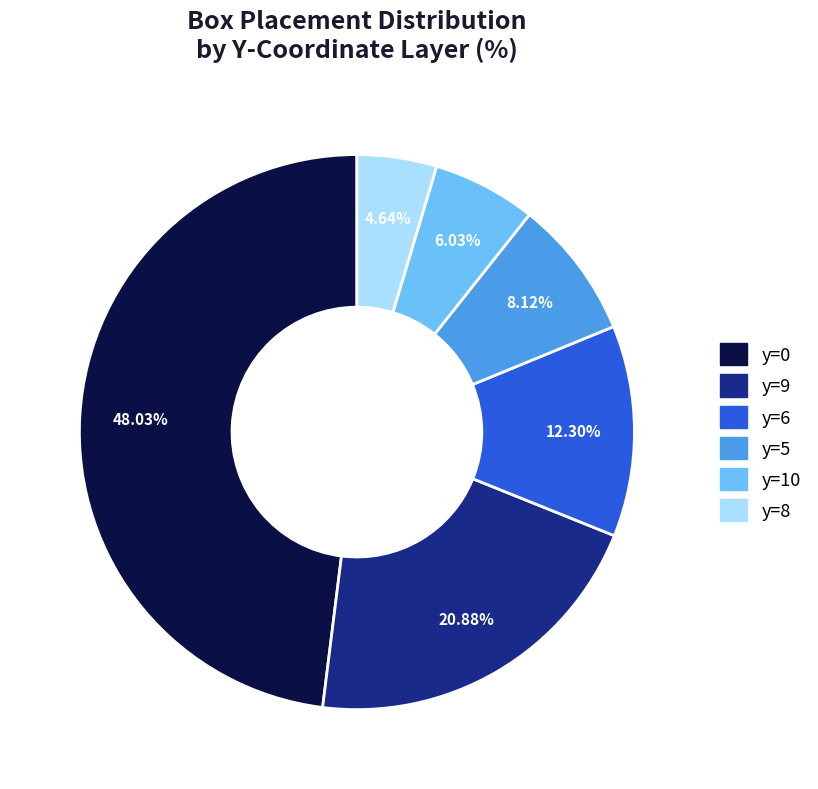

Is there any slice that represents more than half of the pie?

No